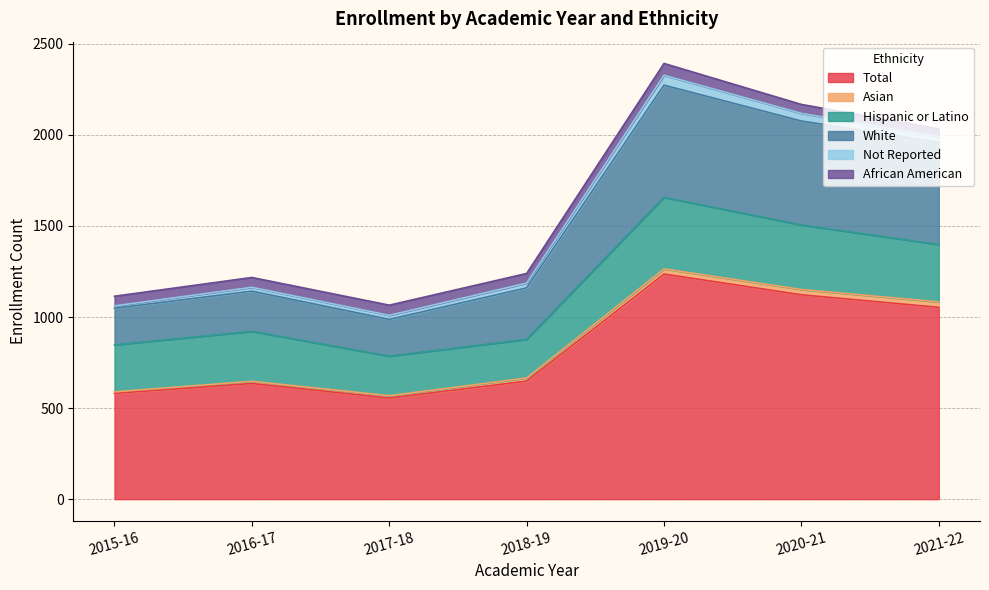

What position from the right is 2016-17?

6